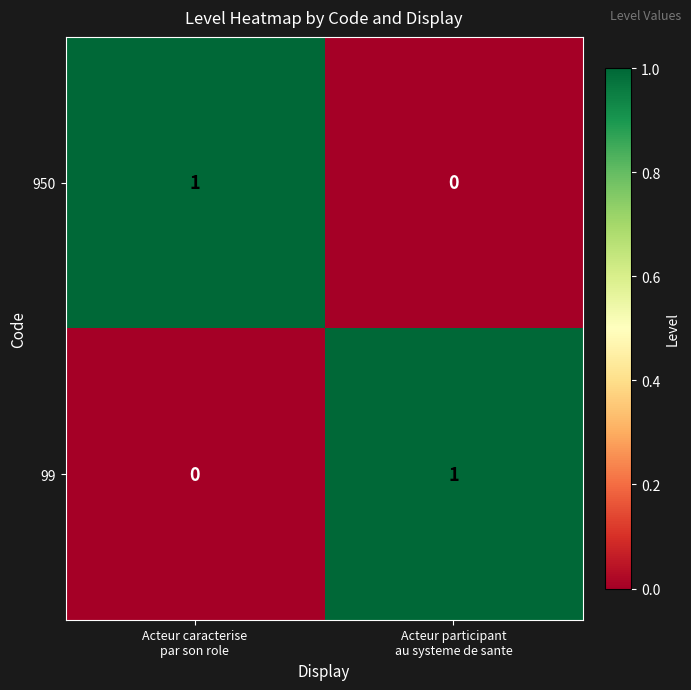

Reading left to right, what are all the values shown in this chart?

950: 1	0
99: 0	1